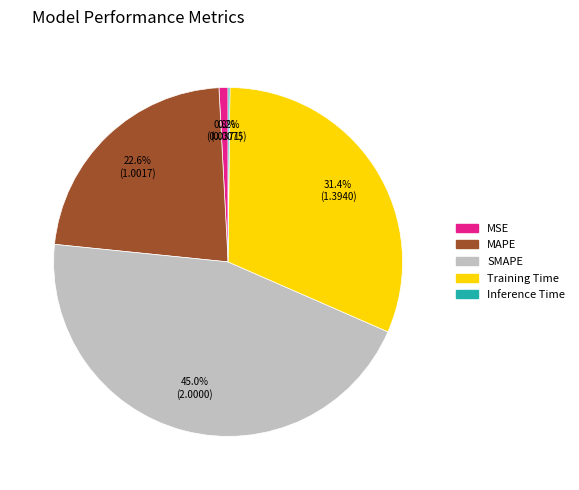

Is SMAPE the majority of the pie?

No